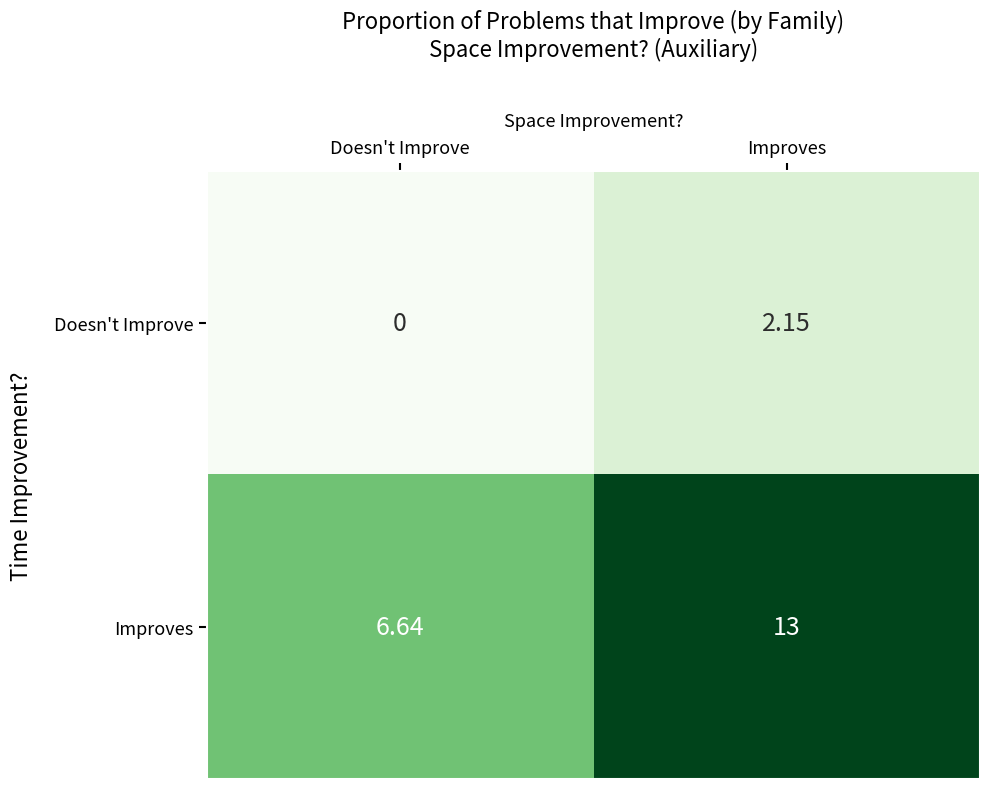

List the series in order of their overall mean, highest first.

Improves, Doesn't Improve